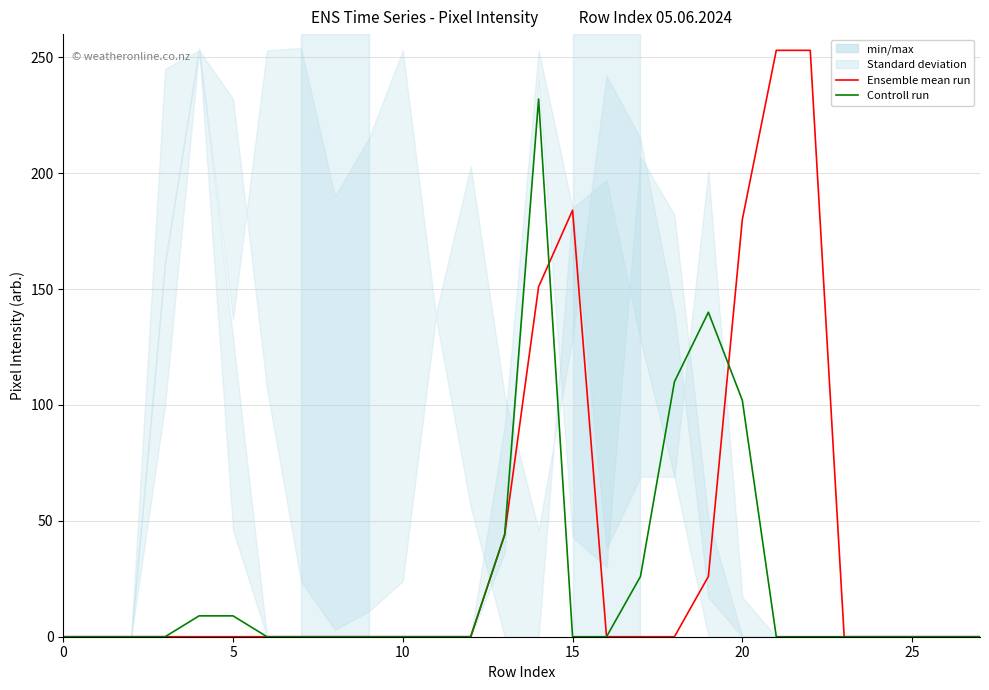

How many interior local peaks does the Controll run series have?

2